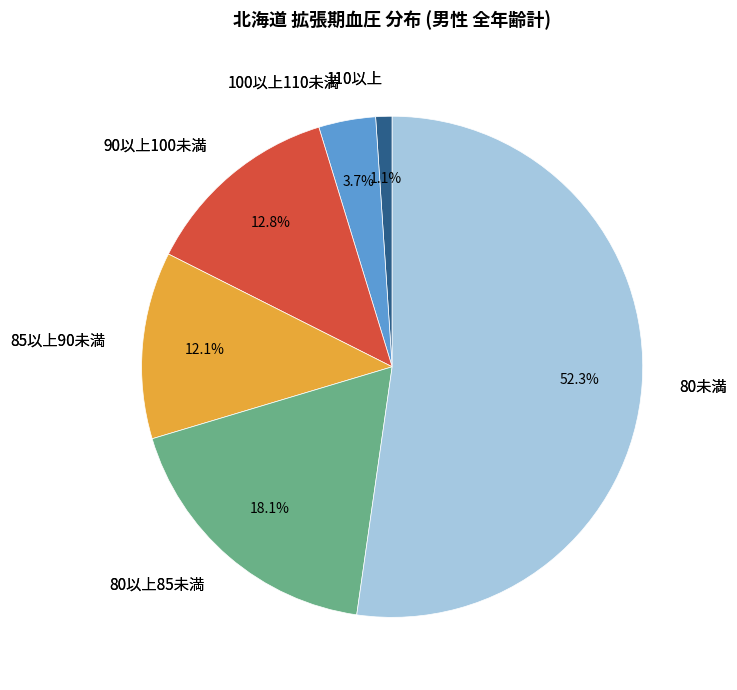

Is there a majority slice in this chart?

Yes